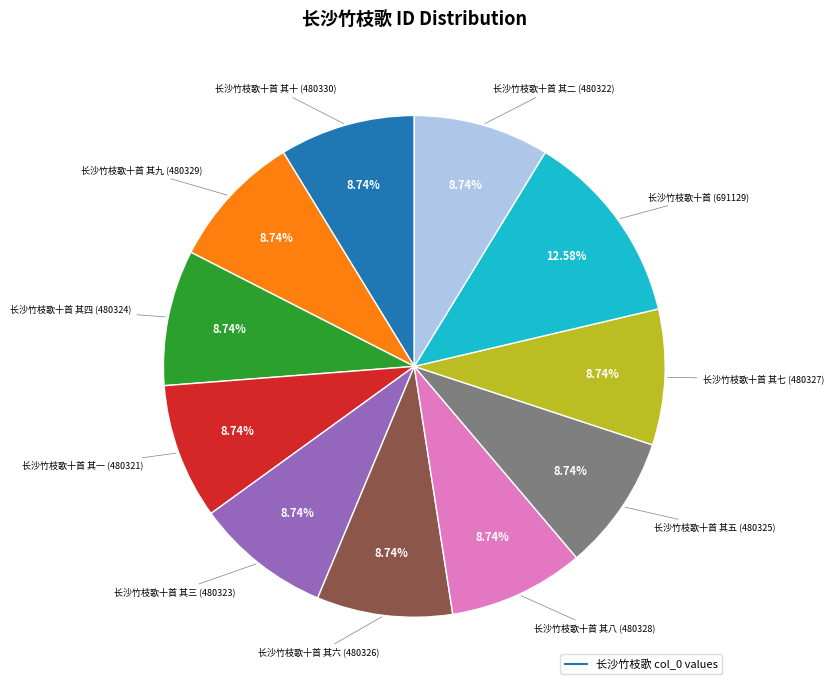

Is there any slice that represents more than half of the pie?

No